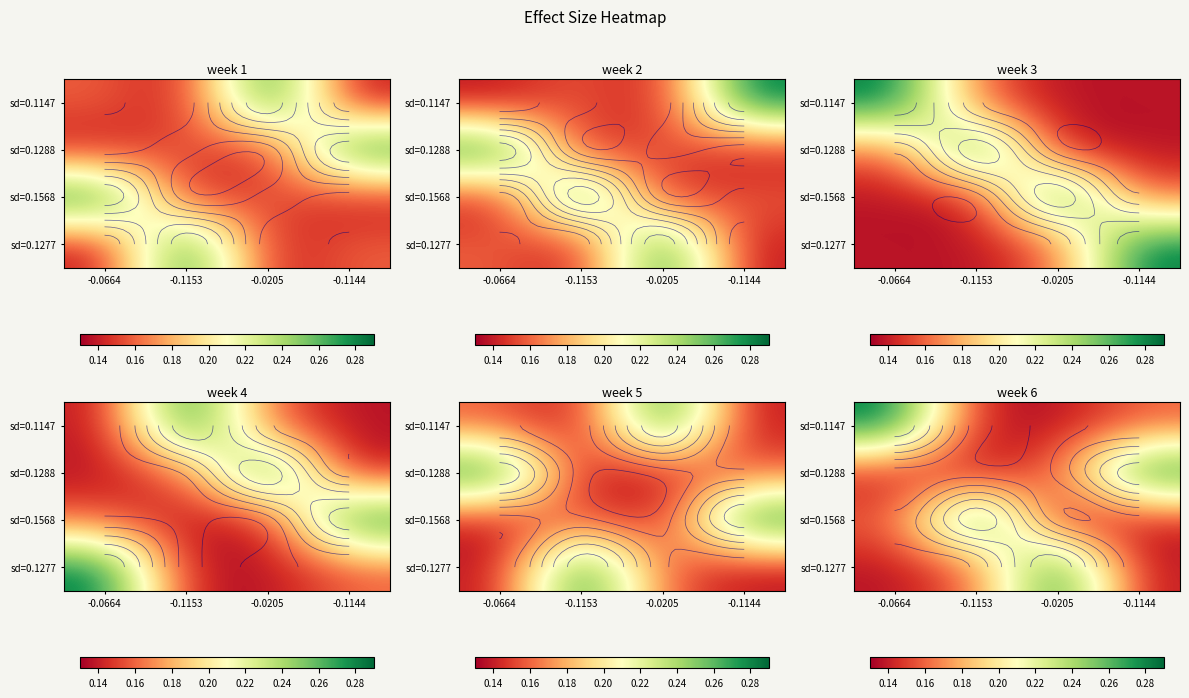

What is the minimum value shown in the chart?

0.1